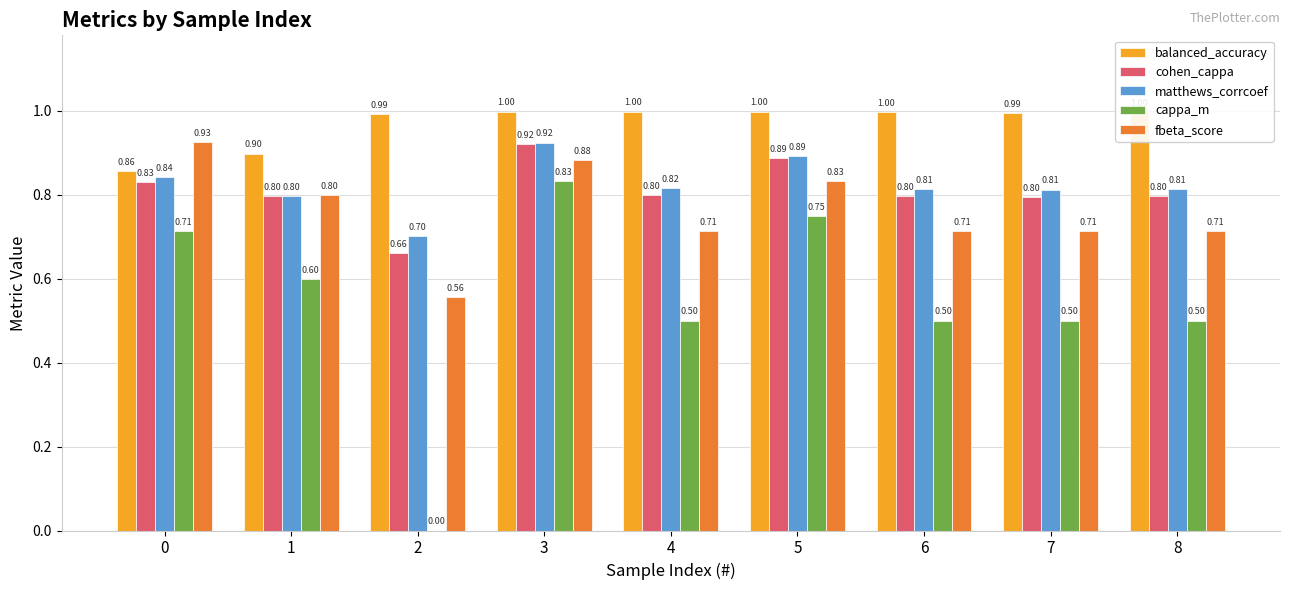

What is the total value across all series at 8?

3.8